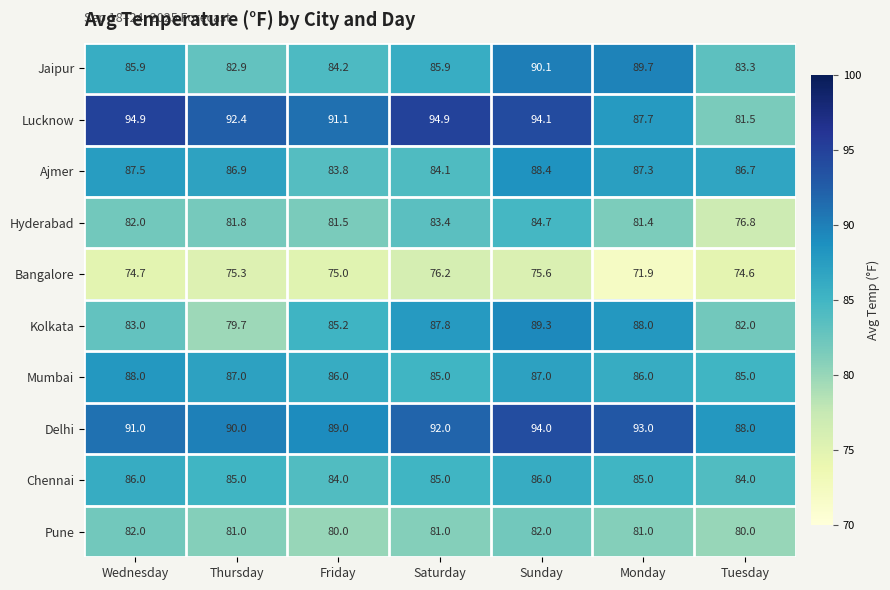

What is the total value across all series at Monday?

851.0